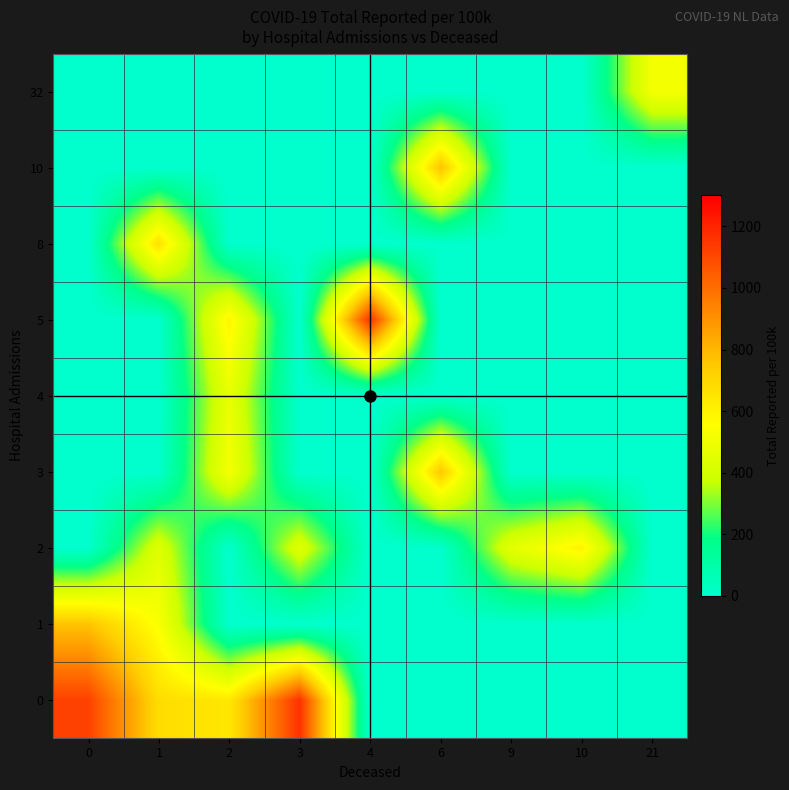

Count the number of categories in the chart.

9